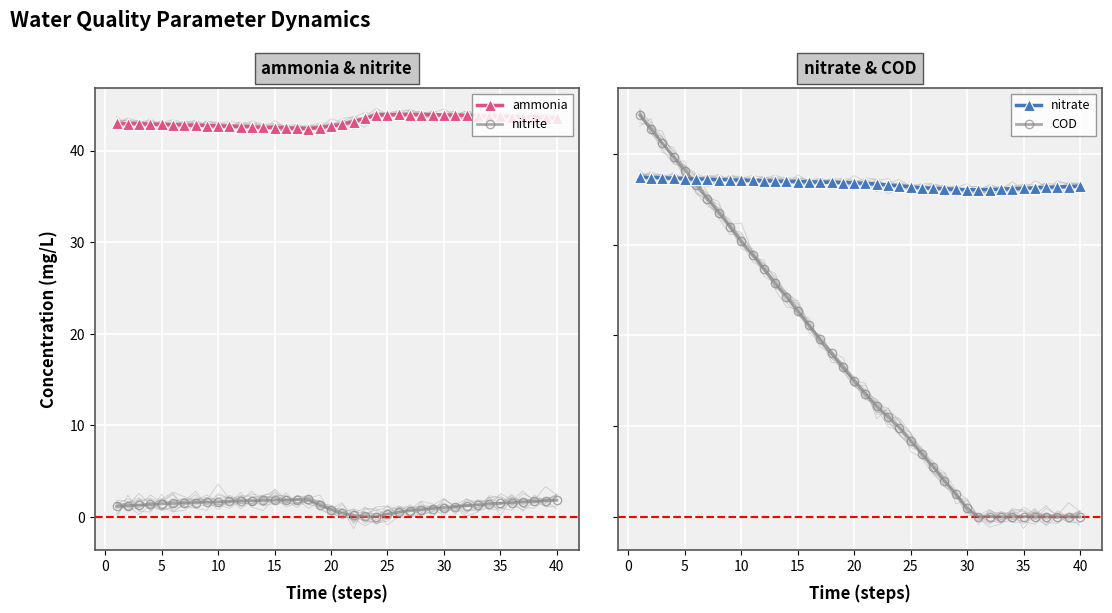

What is the sum of all ammonia values?

1728.3